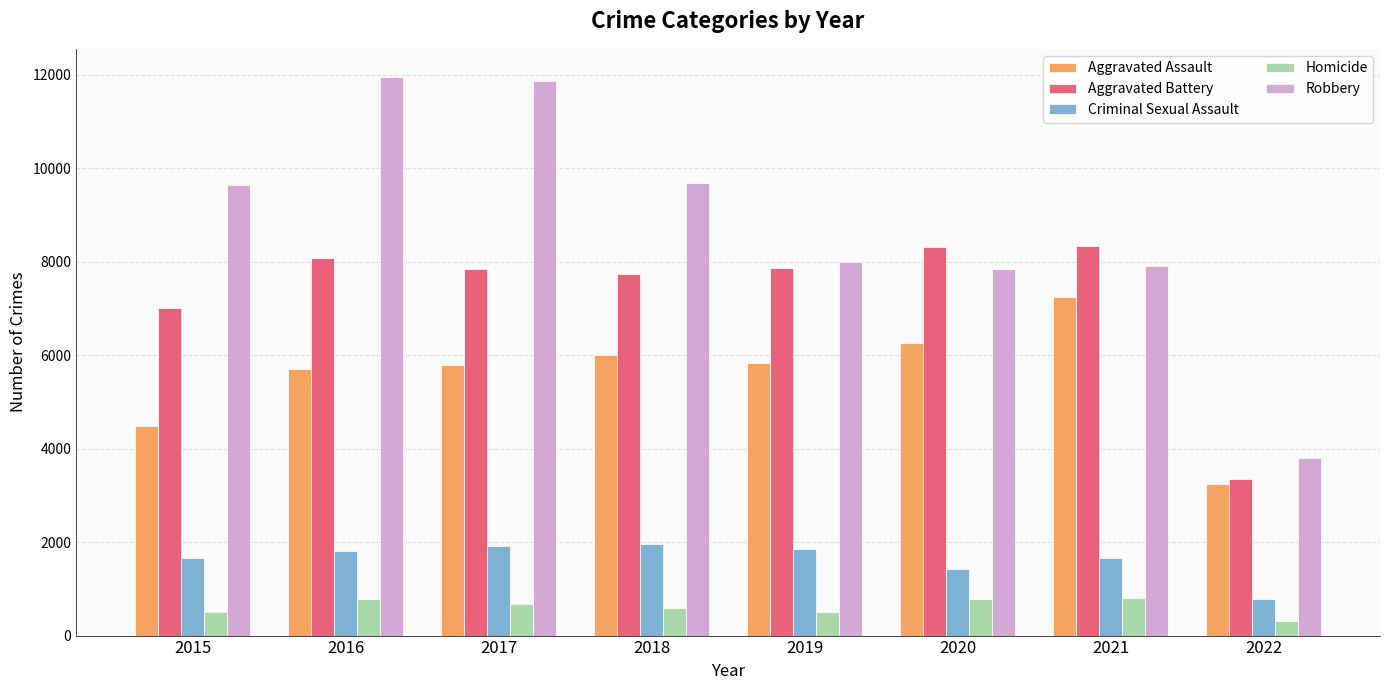

What is the approximate value of Criminal Sexual Assault at 2021, to the nearest 100?

1700